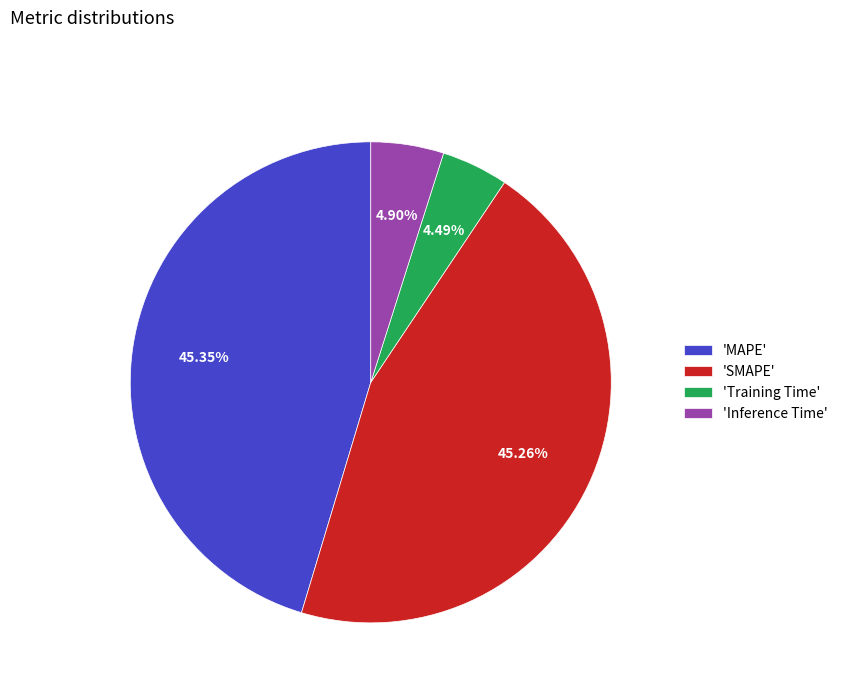

Between 'Training Time' and 'MAPE', which is larger?

'MAPE'